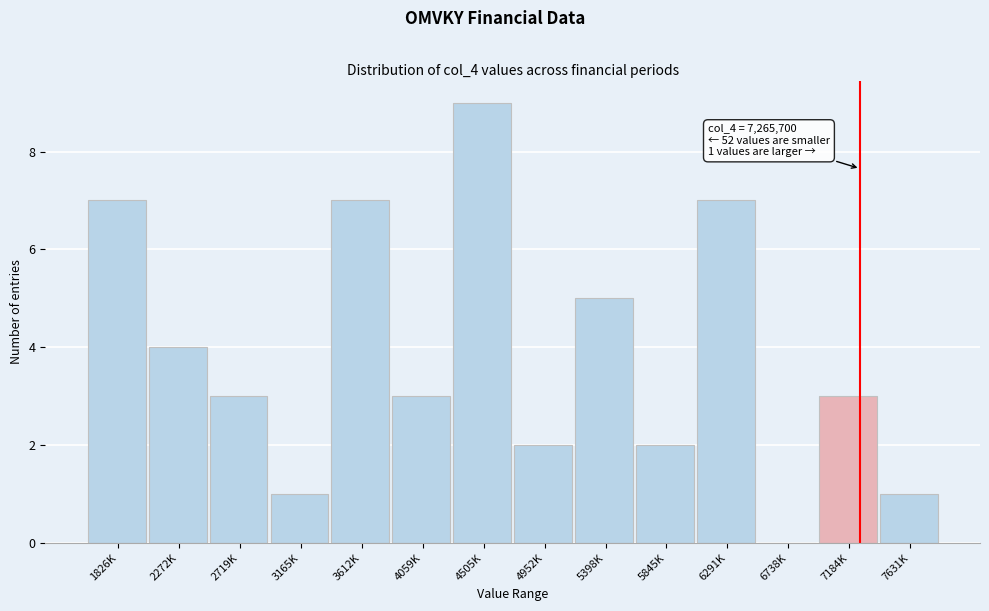

Reading left to right, what are all the values shown in this chart?

1826K=7	2272K=4	2719K=3	3165K=1	3612K=7	4059K=3	4505K=9	4952K=2	5398K=5	5845K=2	6291K=7	6738K=0	7184K=3	7631K=1